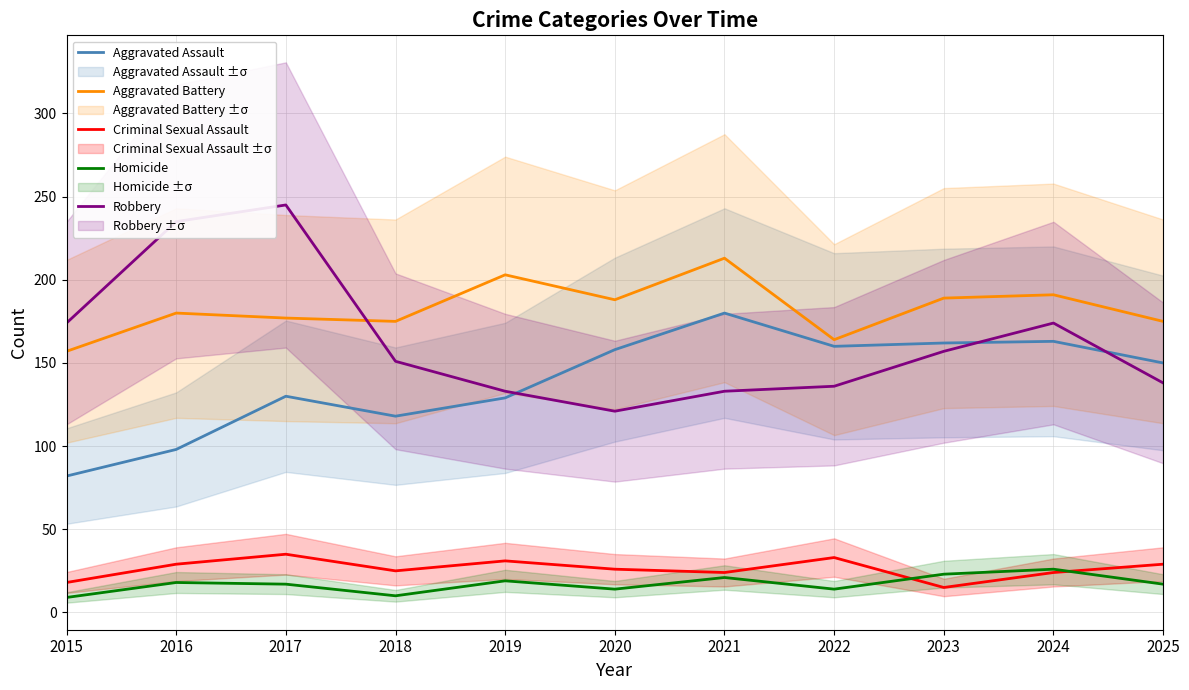

Between 2018 and 2023, which series saw the biggest shift?

Aggravated Assault